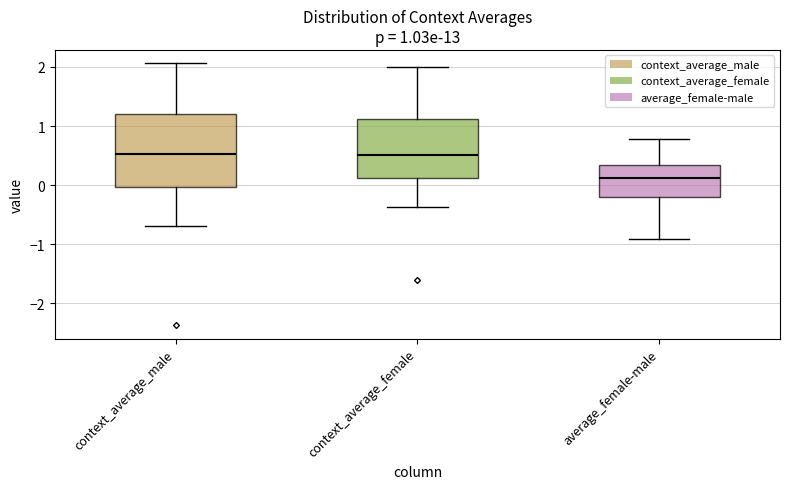

Which box is the tallest, from its lower edge to its upper edge?

context_average_male